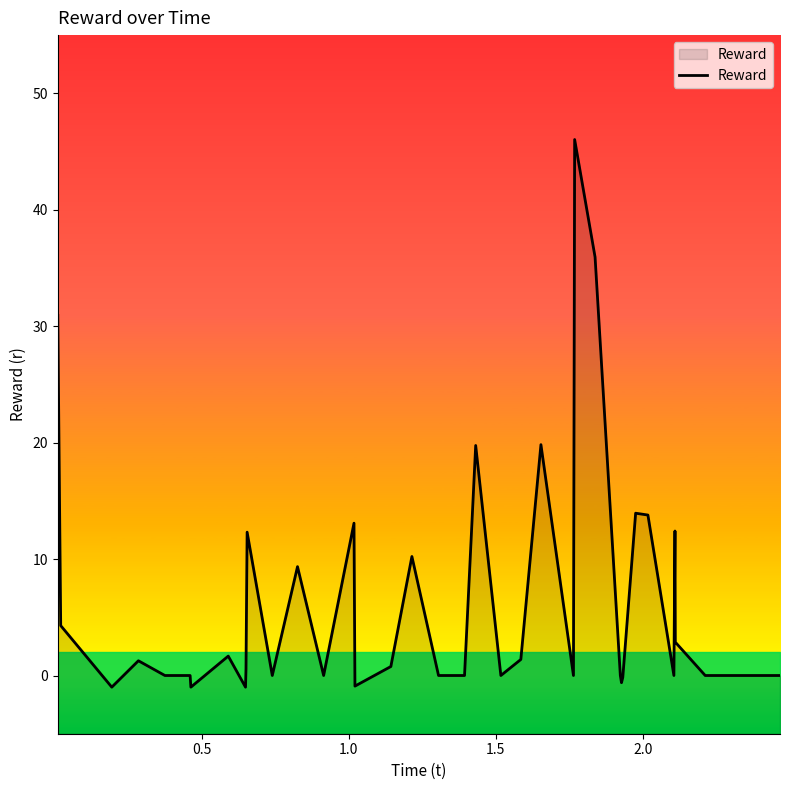

What is the highest value of the Reward series?

46.0